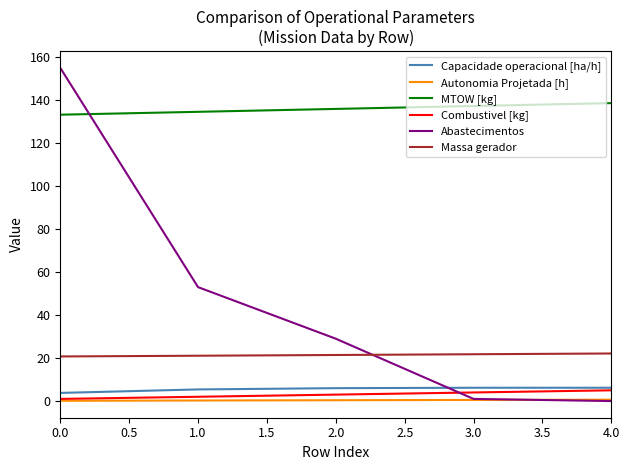

Which series has the largest total across all categories?

MTOW [kg]